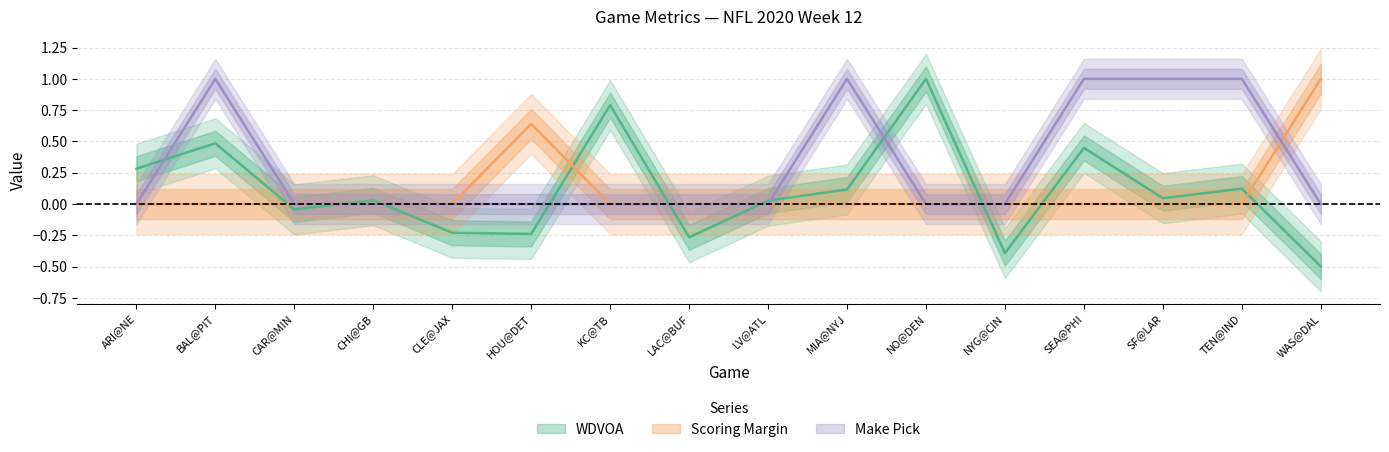

Which category has the lowest value in the Make Pick series?

ARI@NE